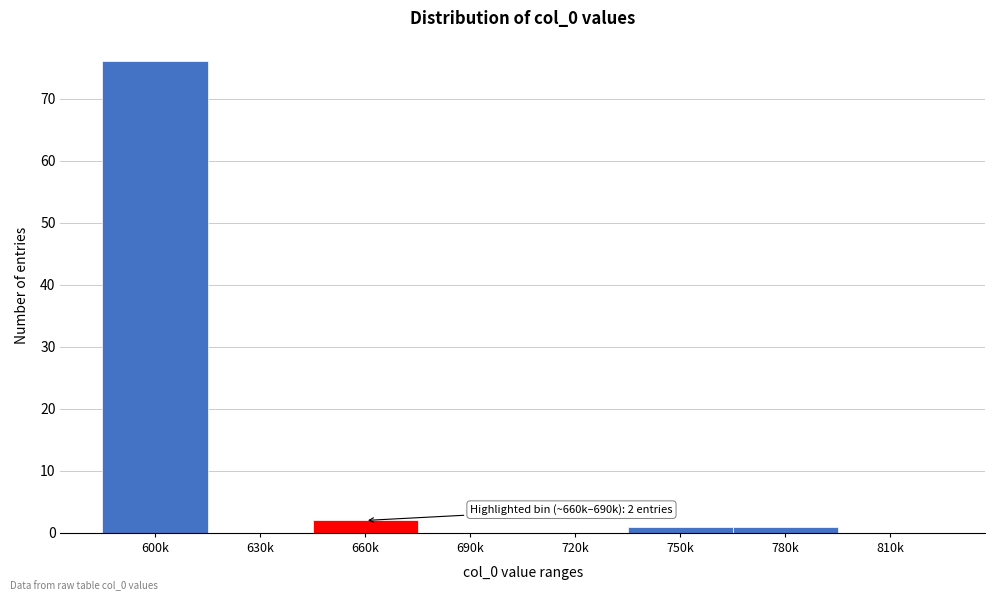

Reading right to left, what are all the values shown in this chart?

810k=0	780k=1	750k=1	720k=0	690k=0	660k=2	630k=0	600k=76